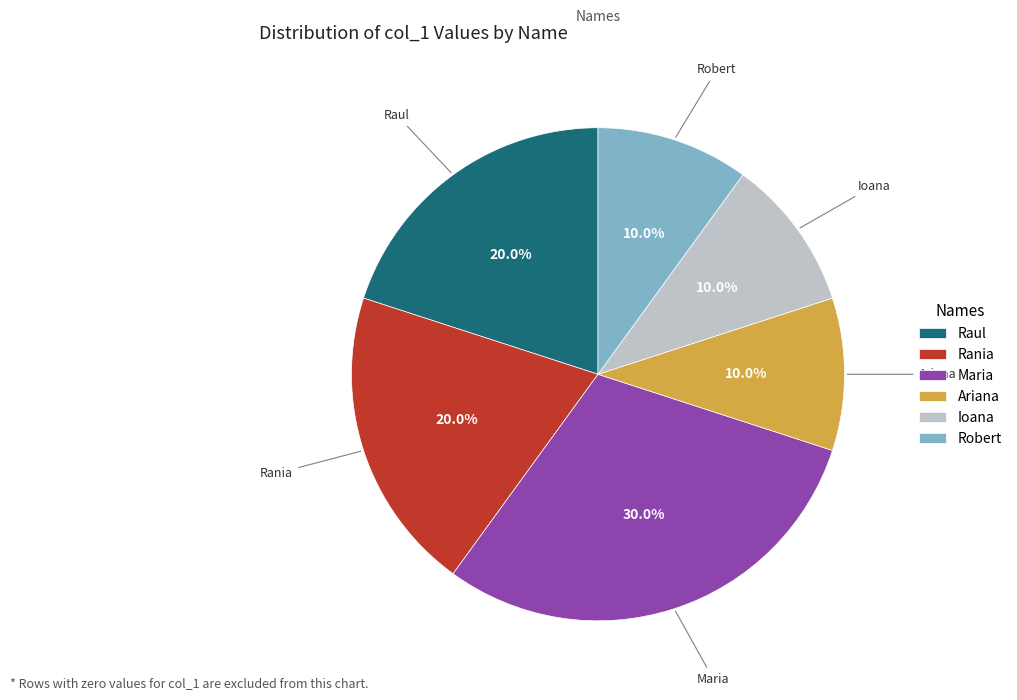

Does Ariana represent more than half of the total?

No